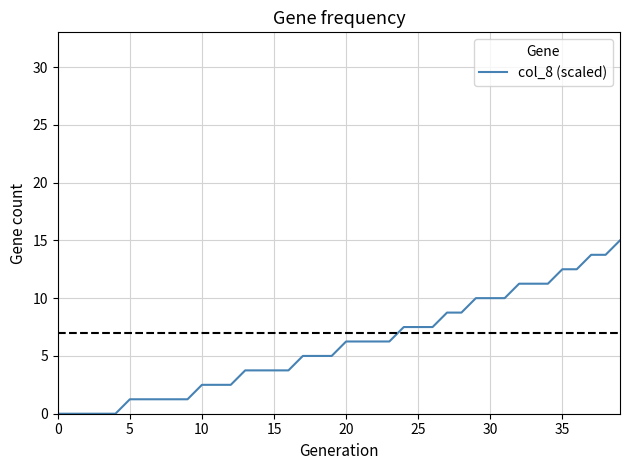

What is the difference between the maximum and minimum values?

15.0